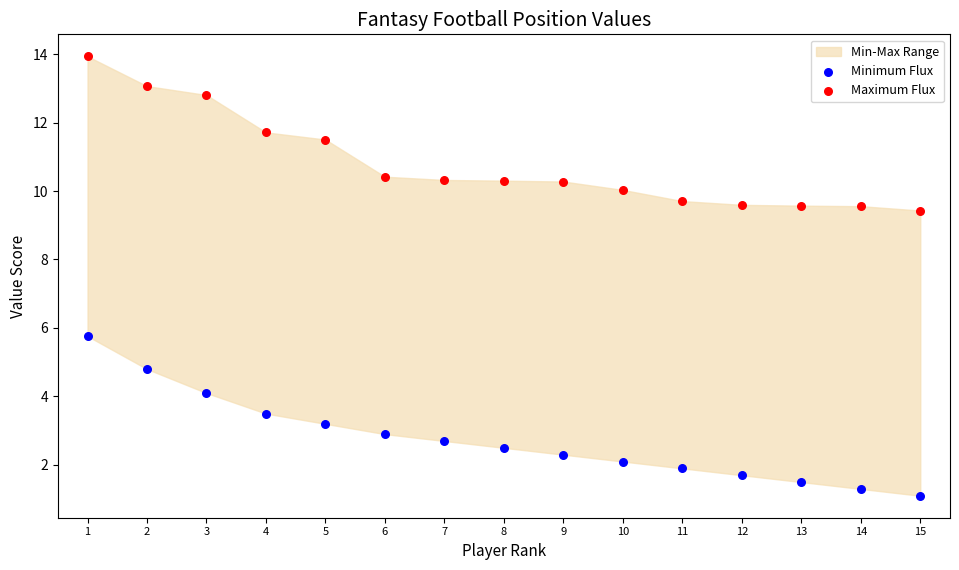

Which series reaches the maximum Y coordinate?

Maximum Flux